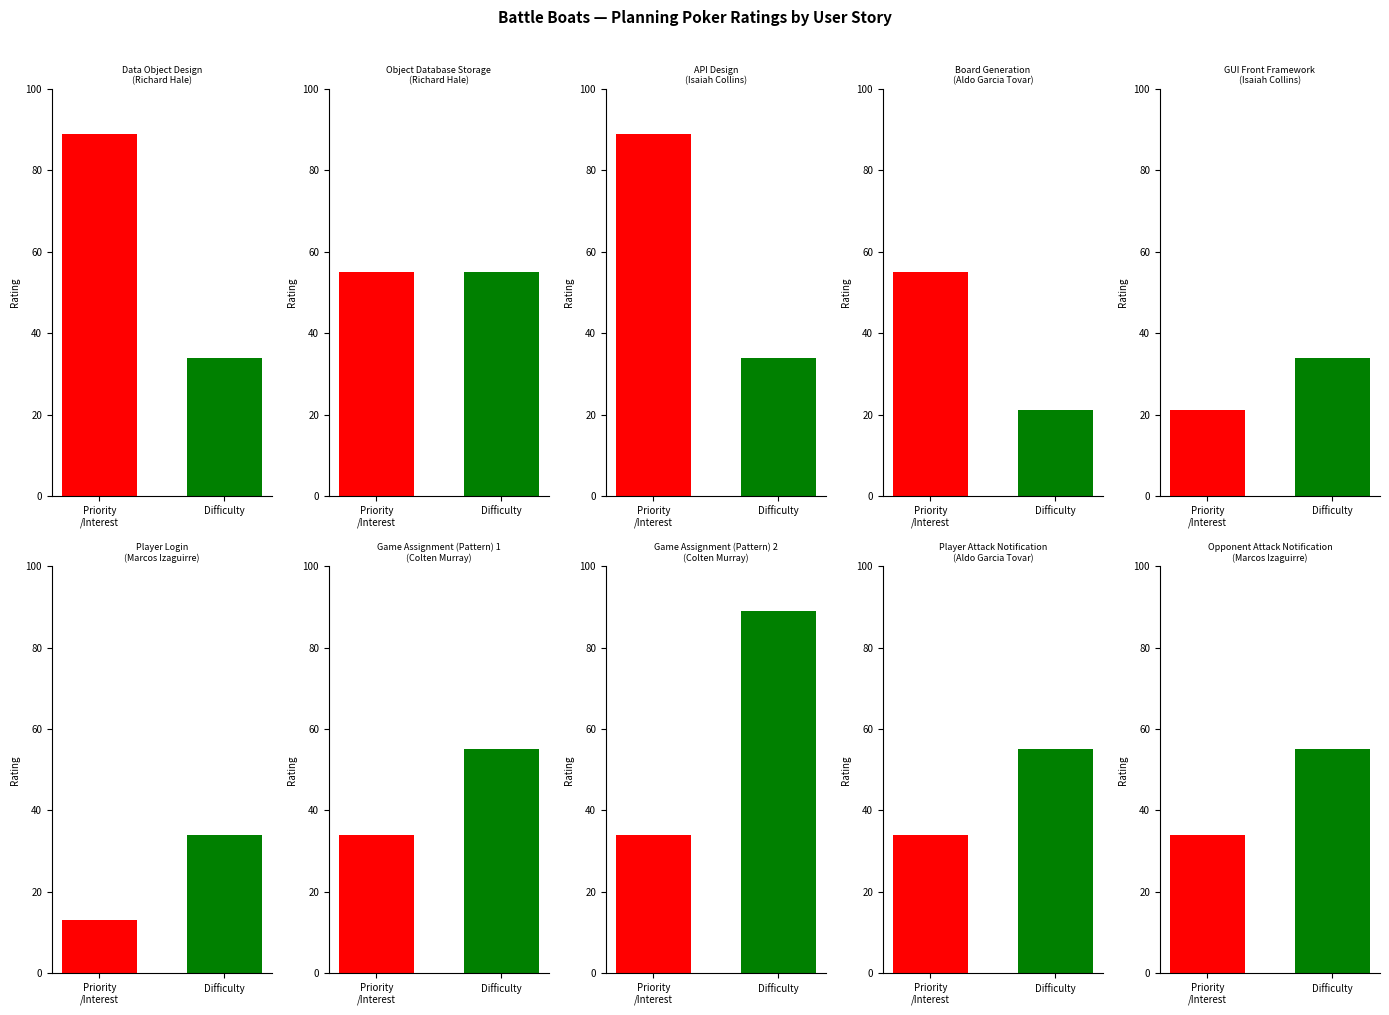

Is the value of Difficulty at API Design greater than the value of Priority/Interest at API Design?

No